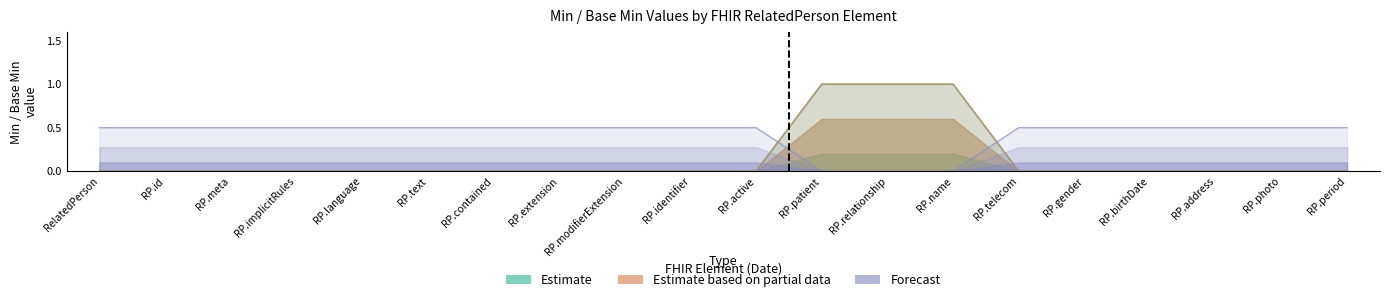

True or false: Forecast and Estimate intersect in this chart.

False